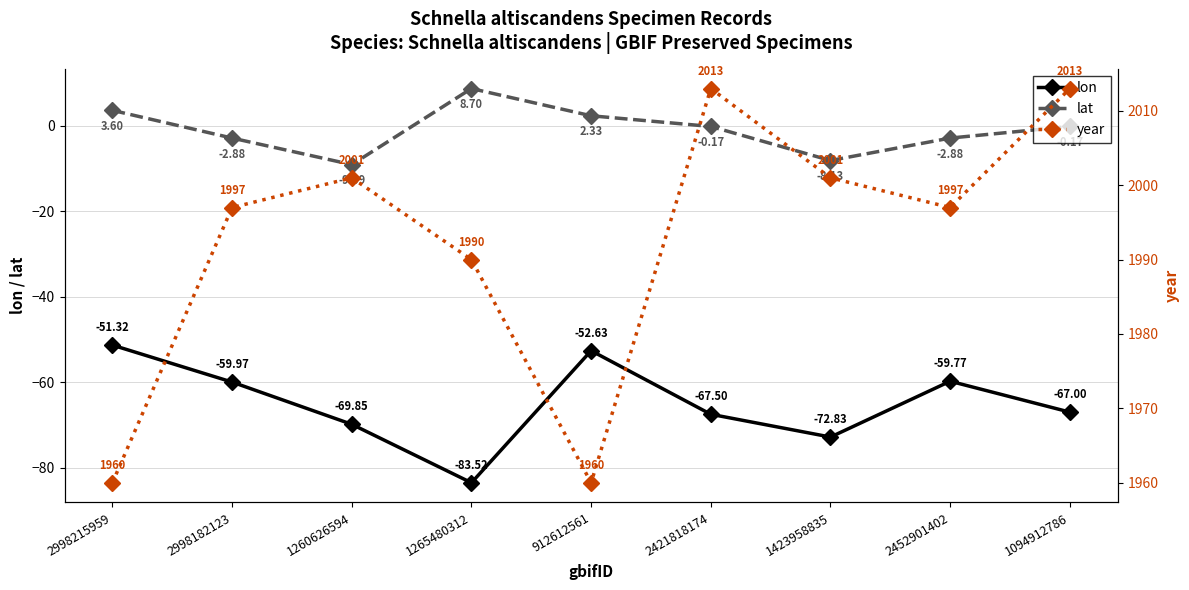

How many interior local valleys does the year series have?

2